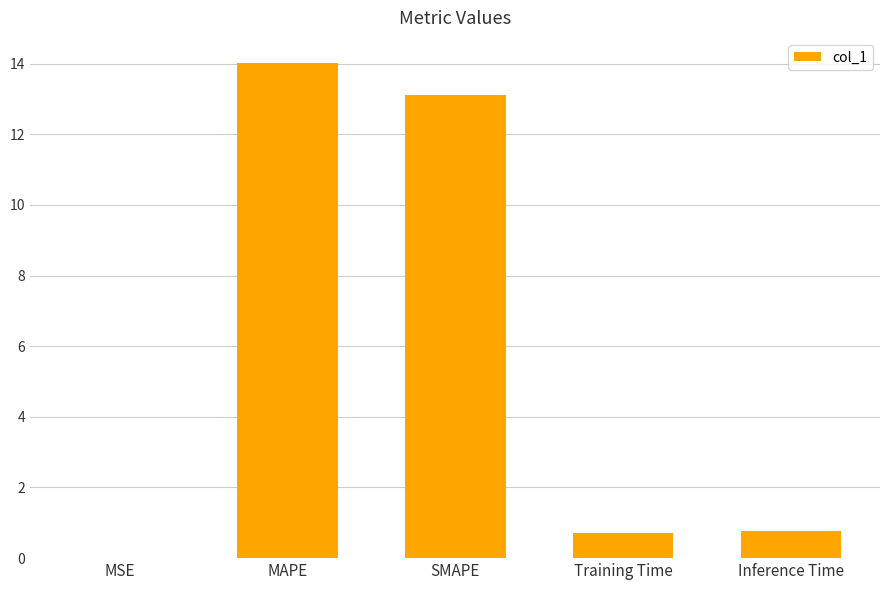

How many data points does each series have?

5